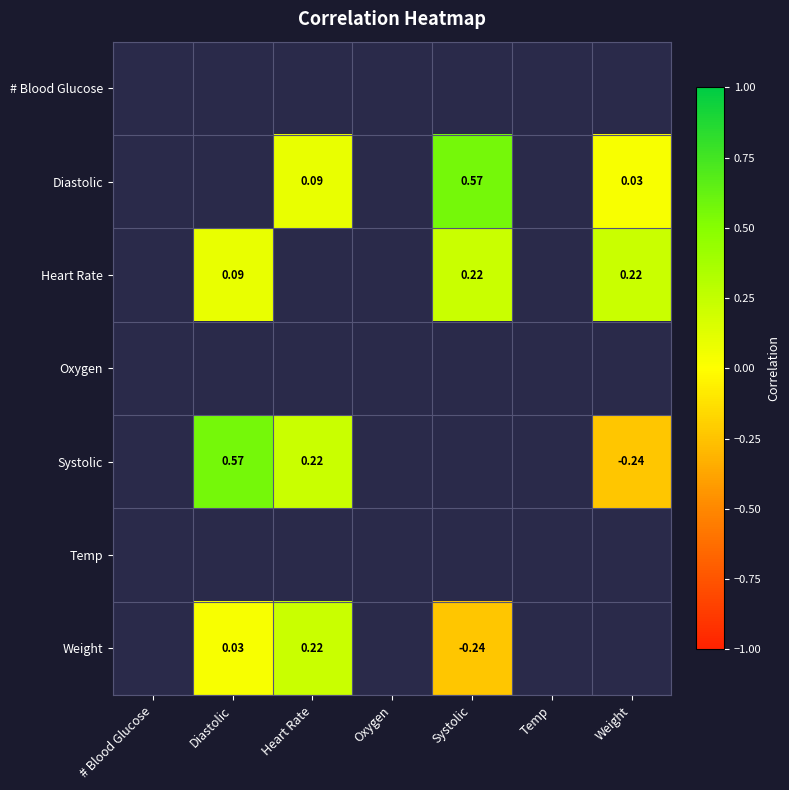

Is the value of # Blood Glucose at Temp greater than the value of Diastolic at Systolic?

No